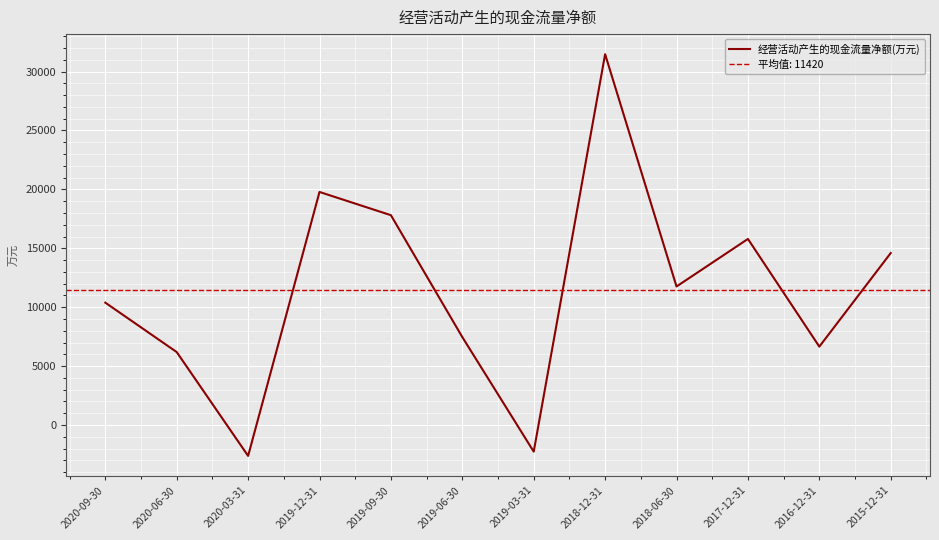

How many interior local peaks (higher than both neighbors) does the data have?

3